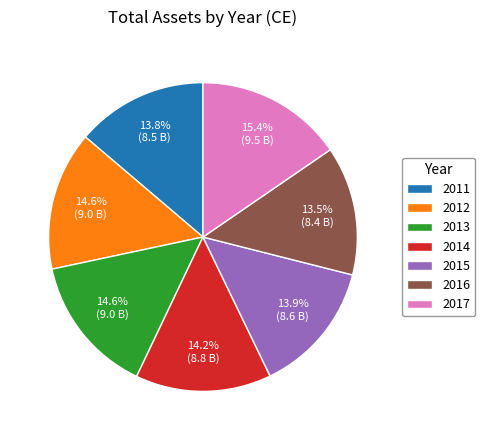

How many slices are in this pie chart?

7